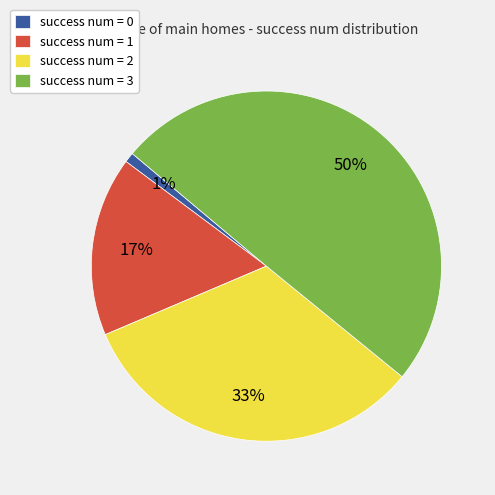

Rank the categories by value from highest to lowest.

success num = 3, success num = 2, success num = 1, success num = 0